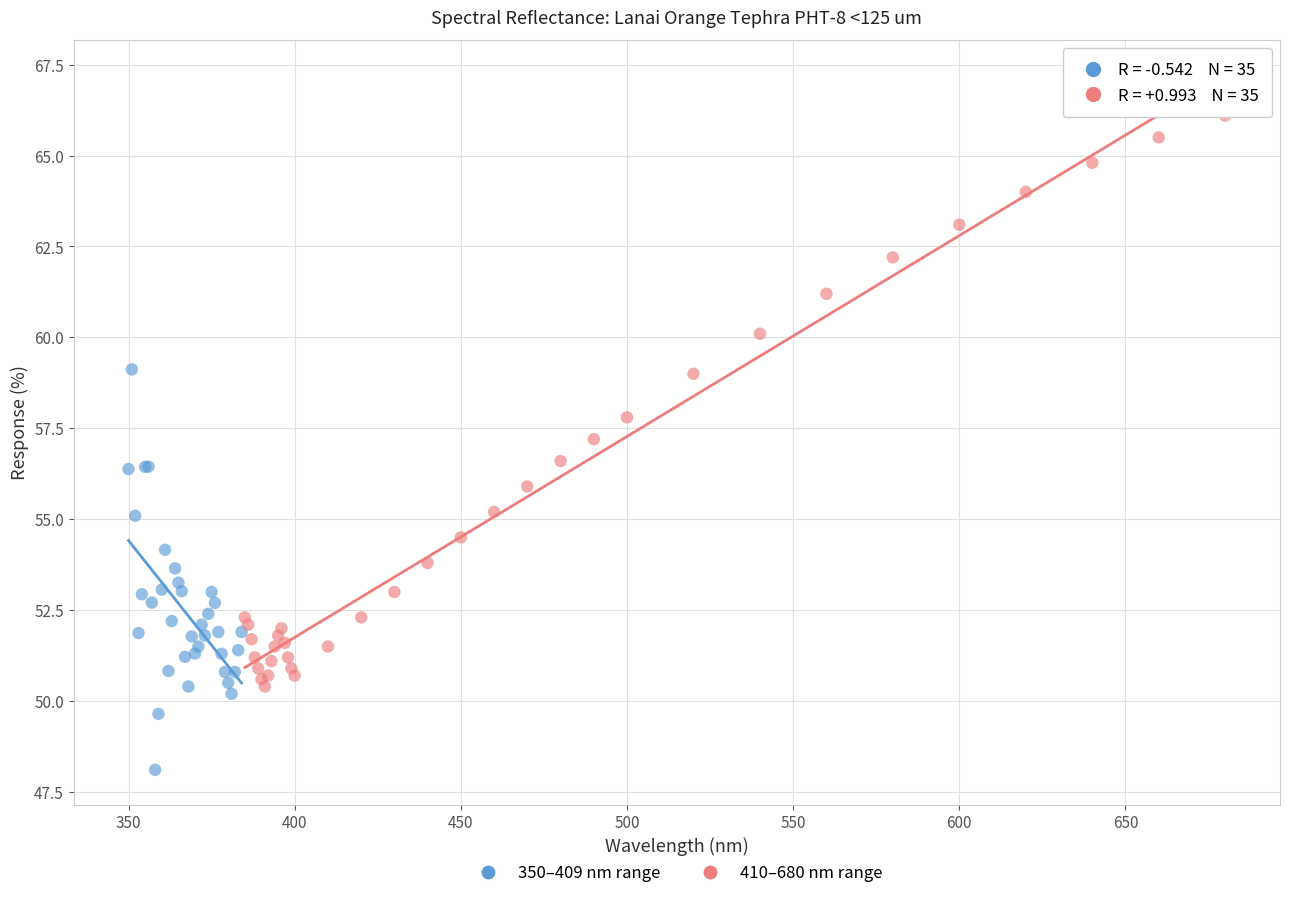

Which series reaches the maximum Y coordinate?

410–680 nm range